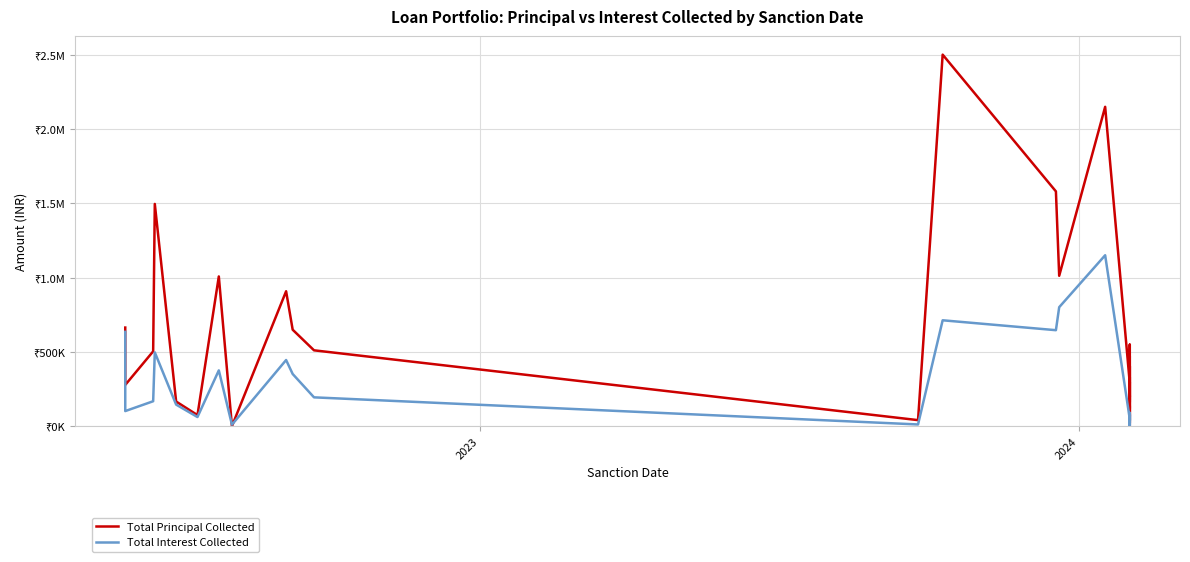

How many data points in Total Interest Collected are above 66850?

19